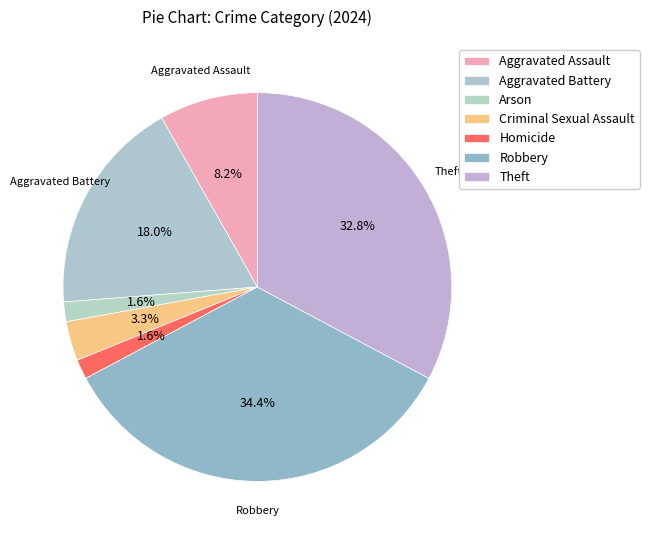

Does Robbery represent more than half of the total?

No